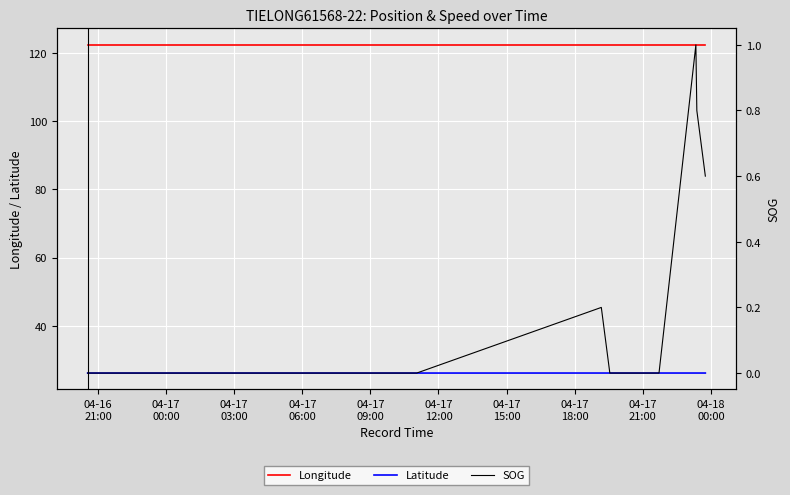

What is the minimum value for Longitude?

122.4